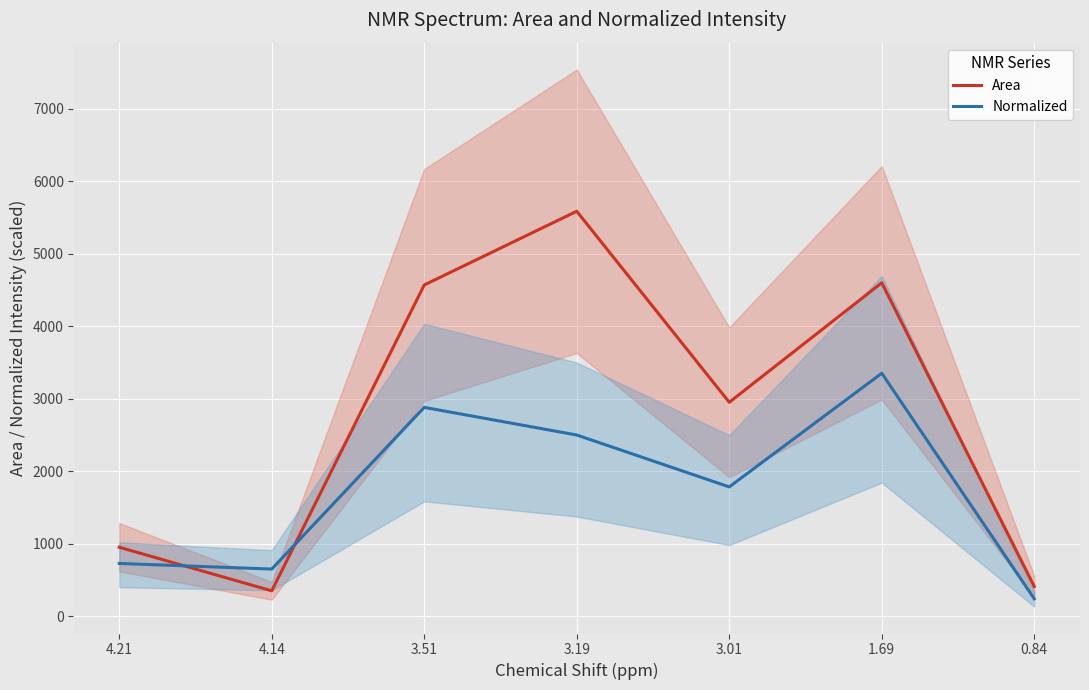

What is the maximum value for Normalized?

3352.0